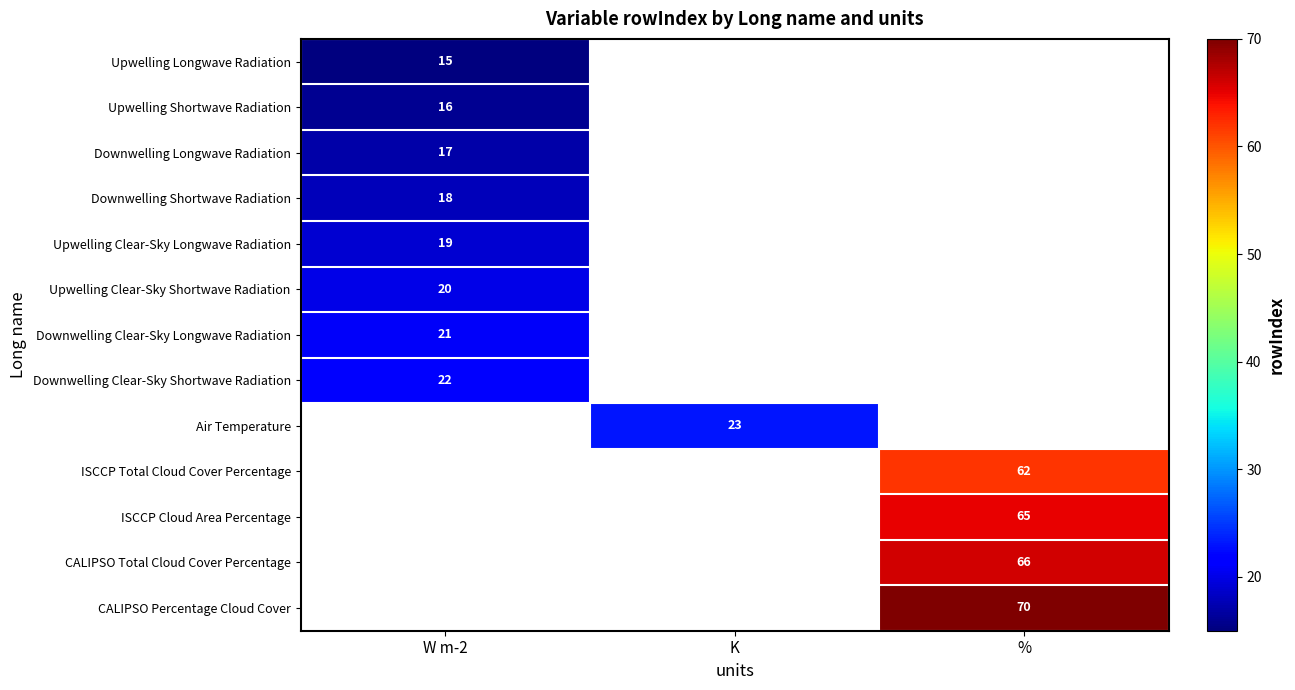

The ISCCP Cloud Area Percentage series shows 65 at %. True or false?

True